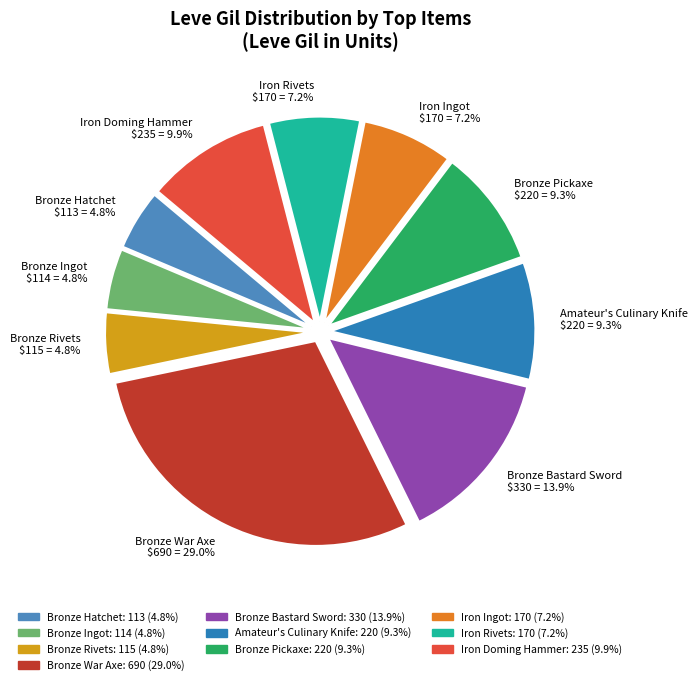

To the nearest percent, what is the average slice percentage?

10%